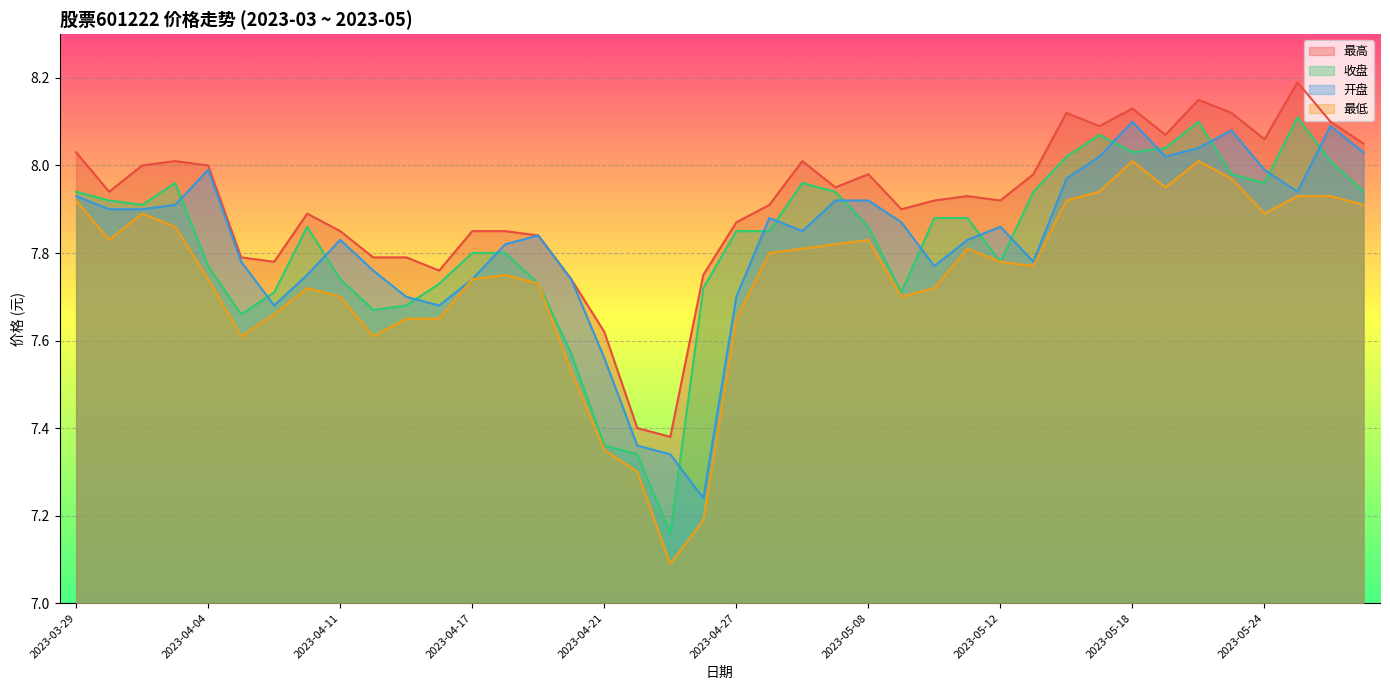

What is the minimum value for 收盘?

7.2